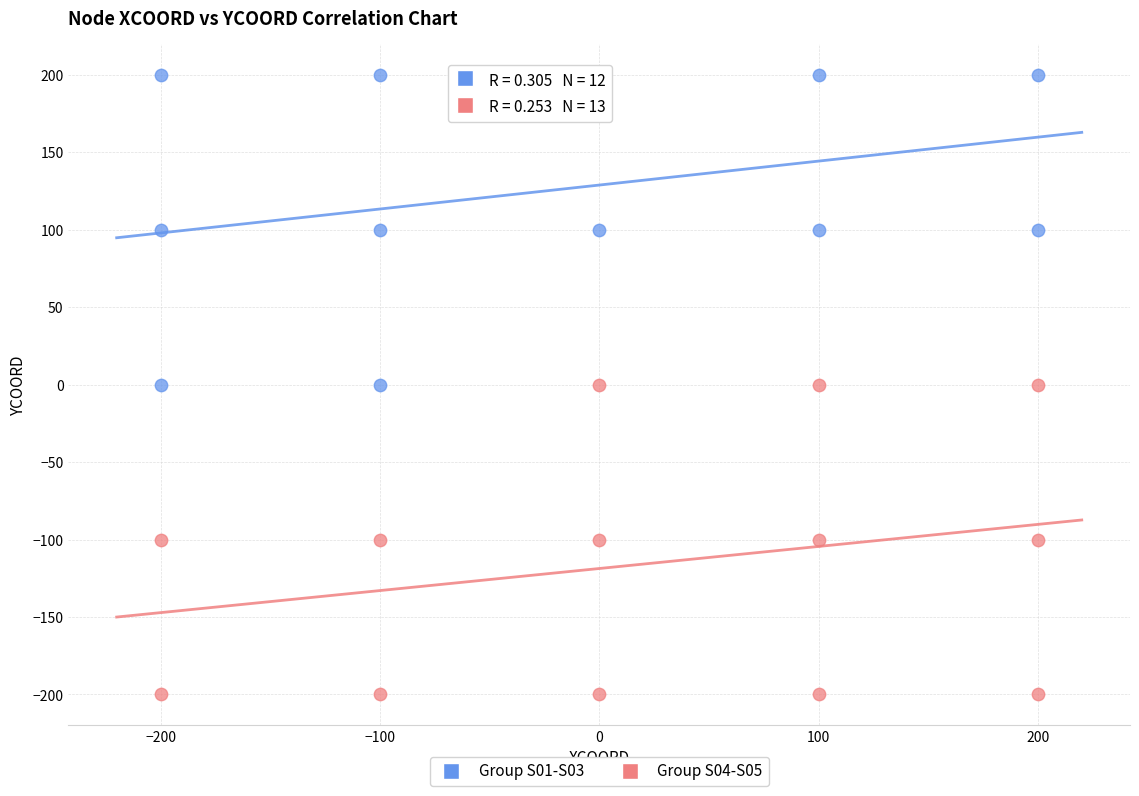

What are all the series names shown in the legend?

Group S01-S03, Group S04-S05